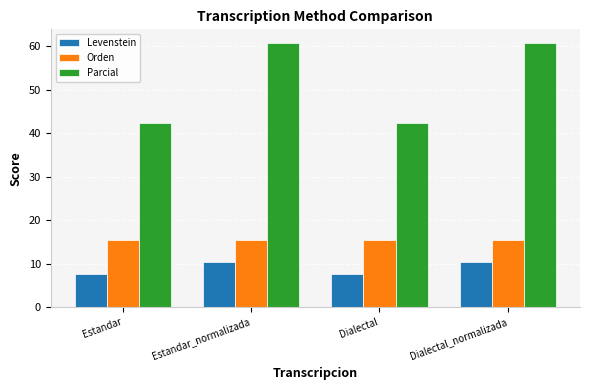

What is the label of the 4th bar from the left?

Dialectal_normalizada